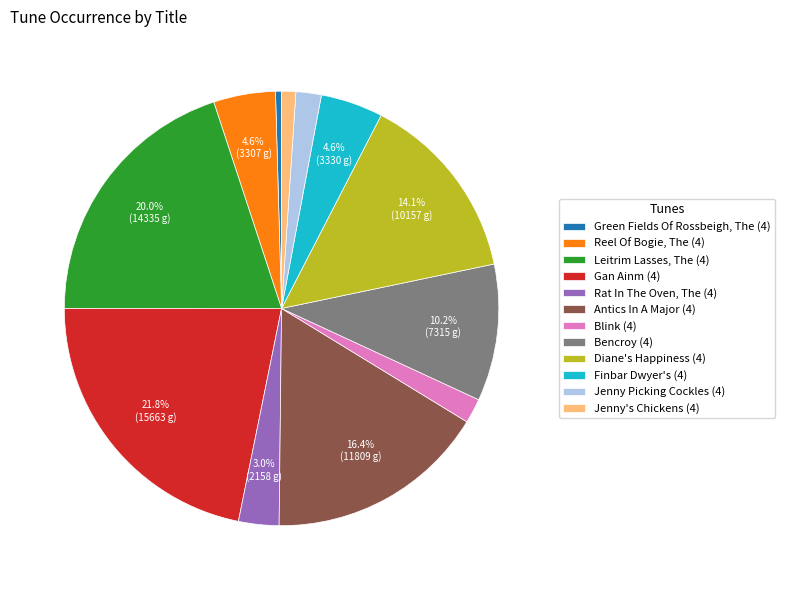

To the nearest percent, what is the difference between the largest and smallest slice percentages?

21%